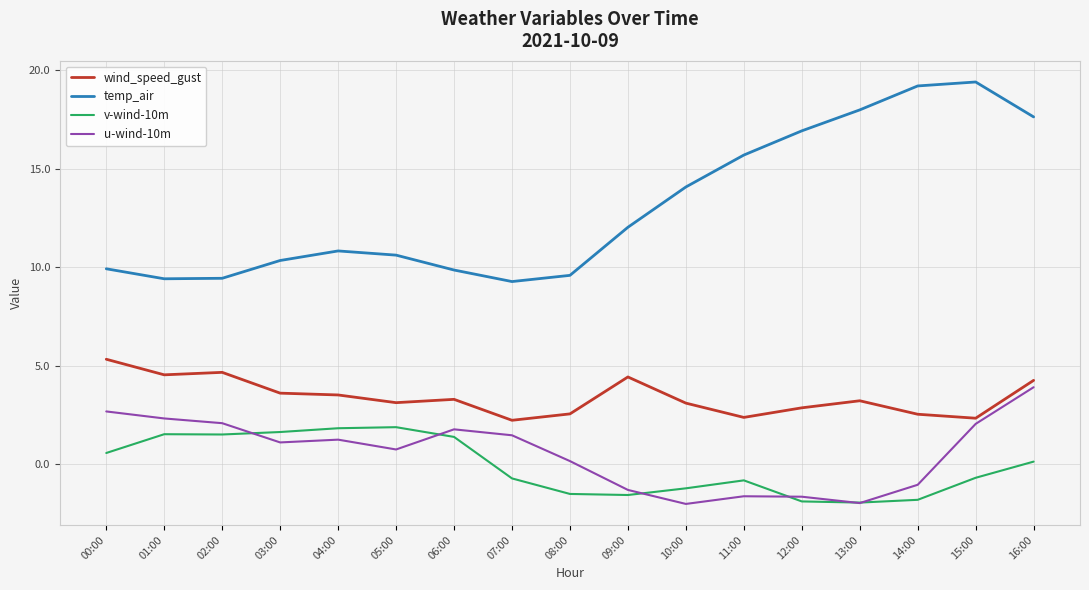

What is the spread (max minus min) of values at 09:00?

13.6